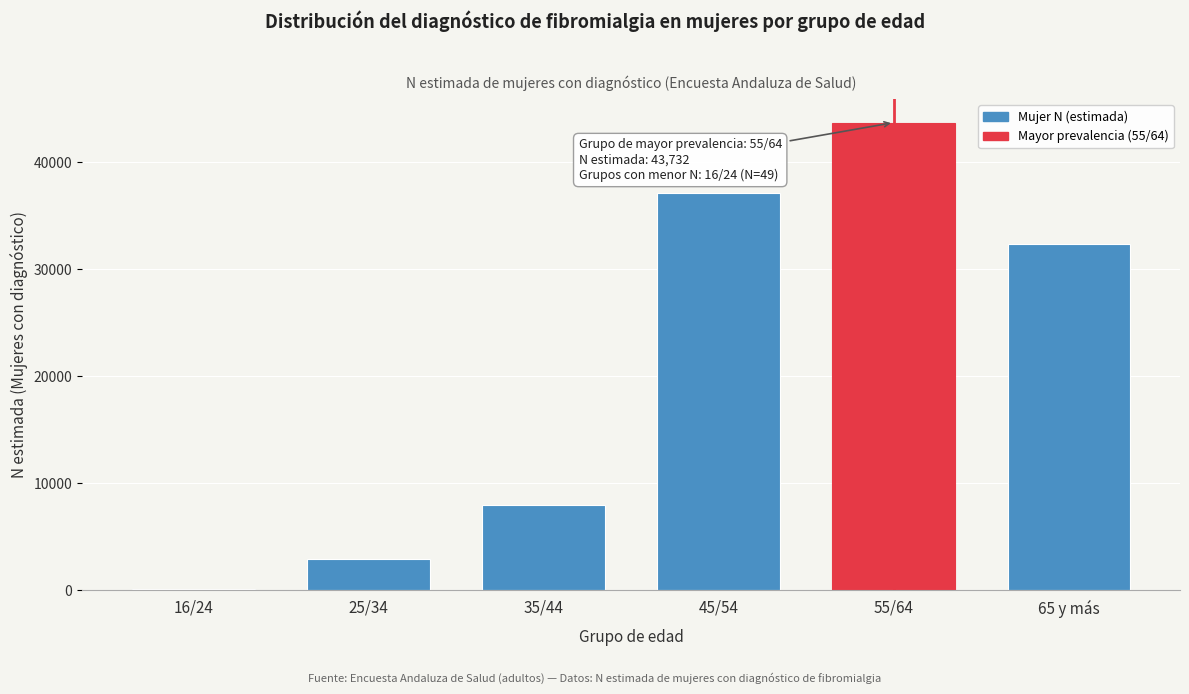

Reading left to right, extract all data points from this chart.

16/24=49	25/34=2934	35/44=7961	45/54=37133	55/64=43732	65 y más=32355